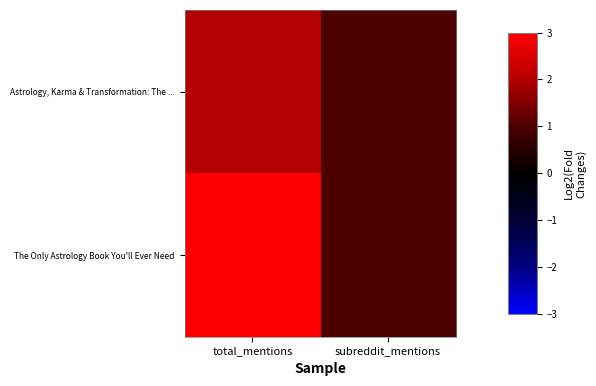

Rank the series by their average value, from highest to lowest.

The Only Astrology Book You'll Ever Need, Astrology, Karma & Transformation: The ...